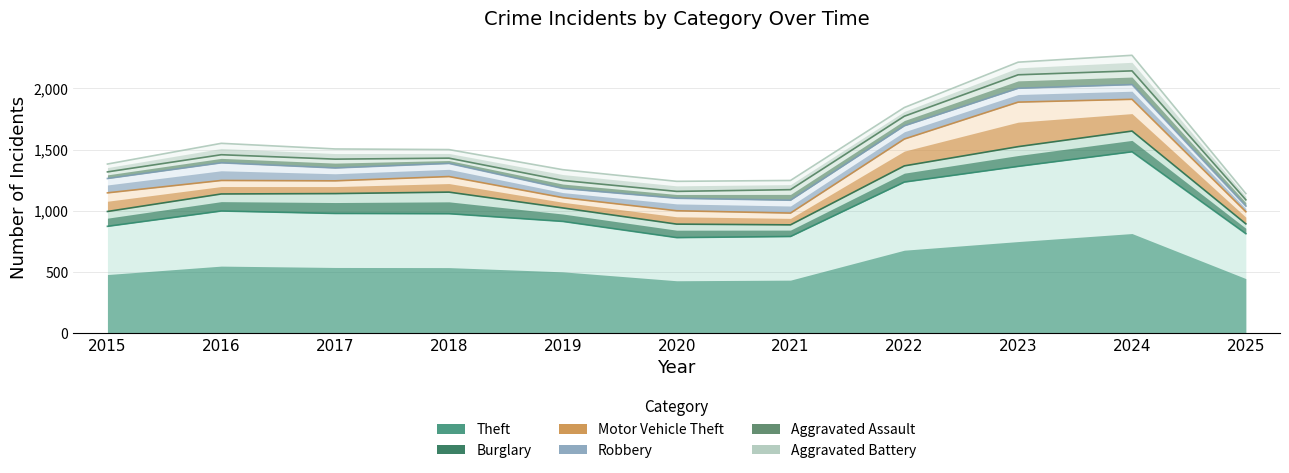

At which category does the chart reach its peak across all series?

2024